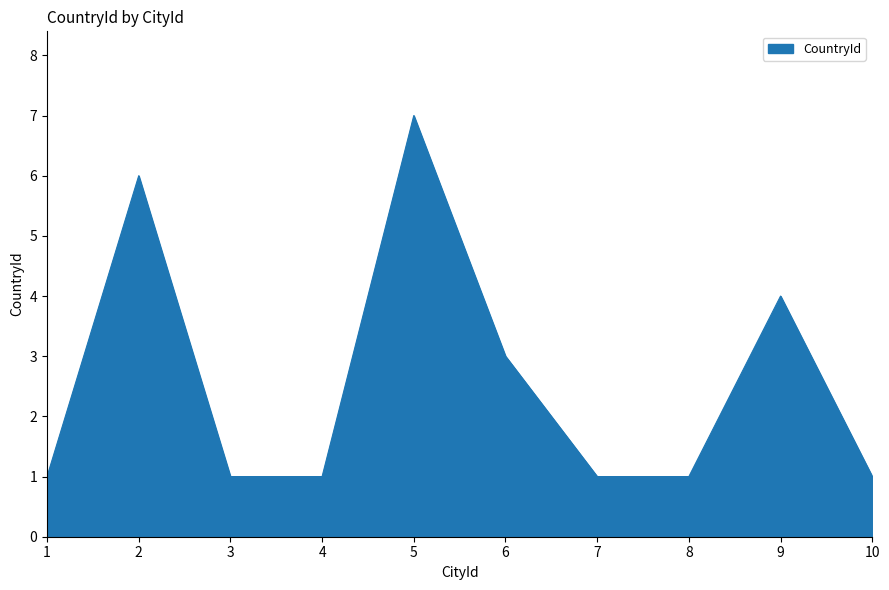

What is the change in value from 6 to 7?

-2